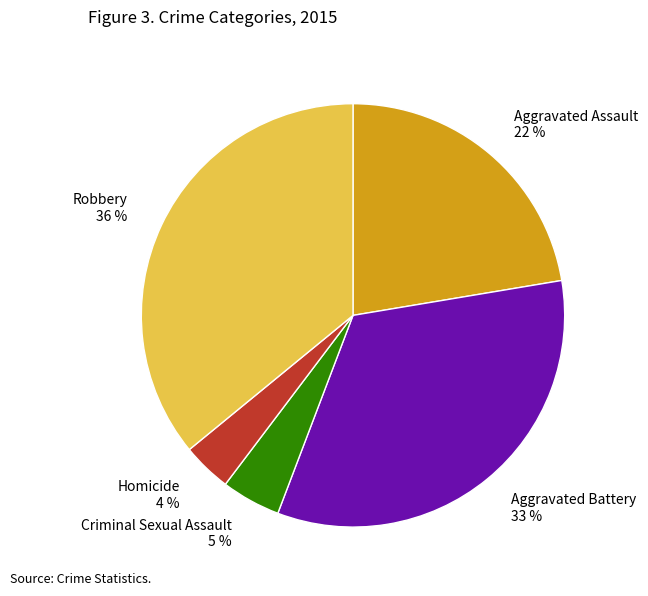

Count the number of slices in the pie.

5